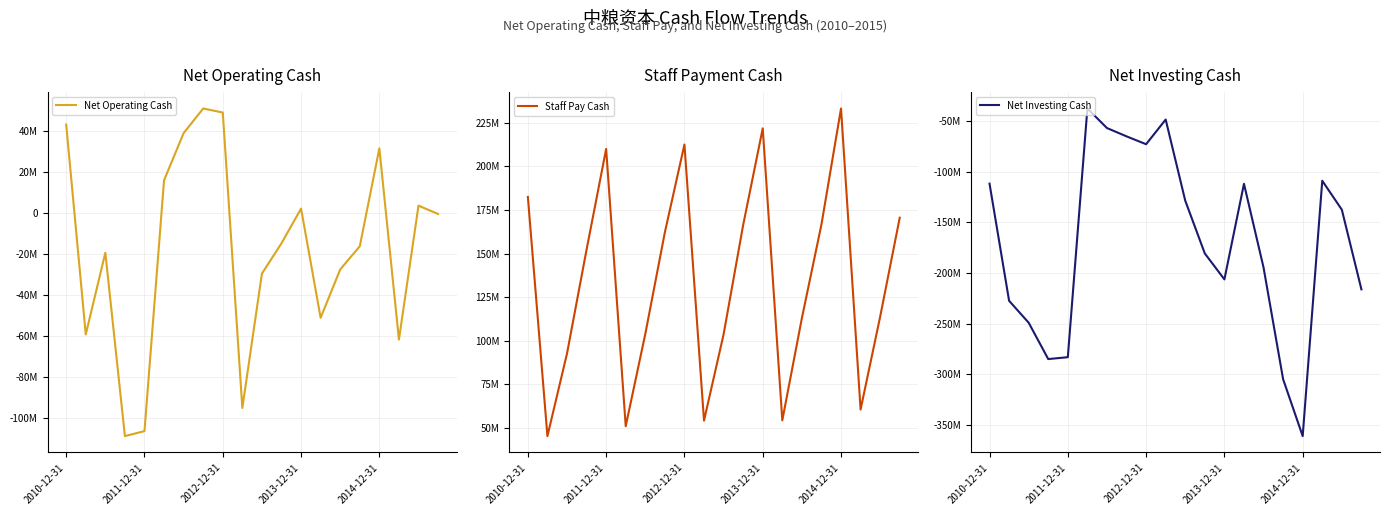

Between 2014-12-31 and 9, which series saw the biggest shift?

Net Investing Cash